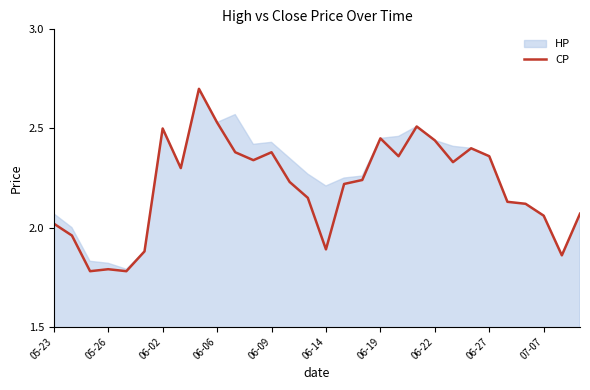

Does the chart display data point markers on the line(s)?

No